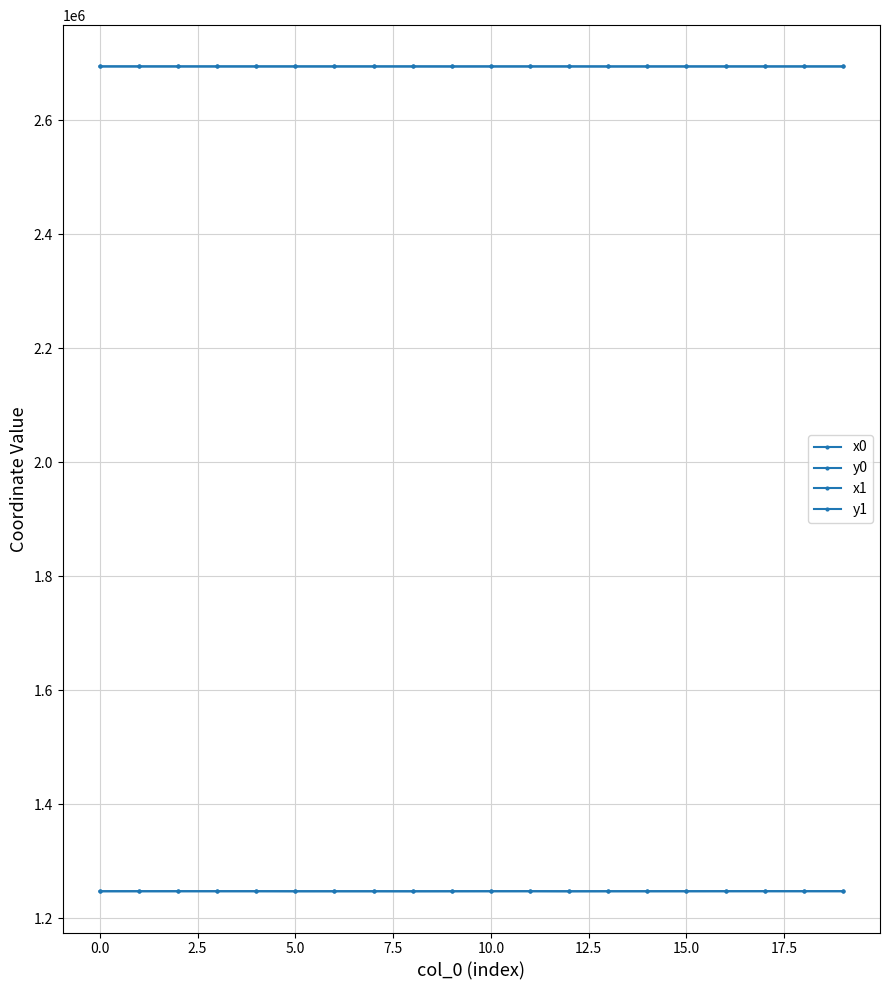

What is the lowest value of the x1 series?

2694733.4